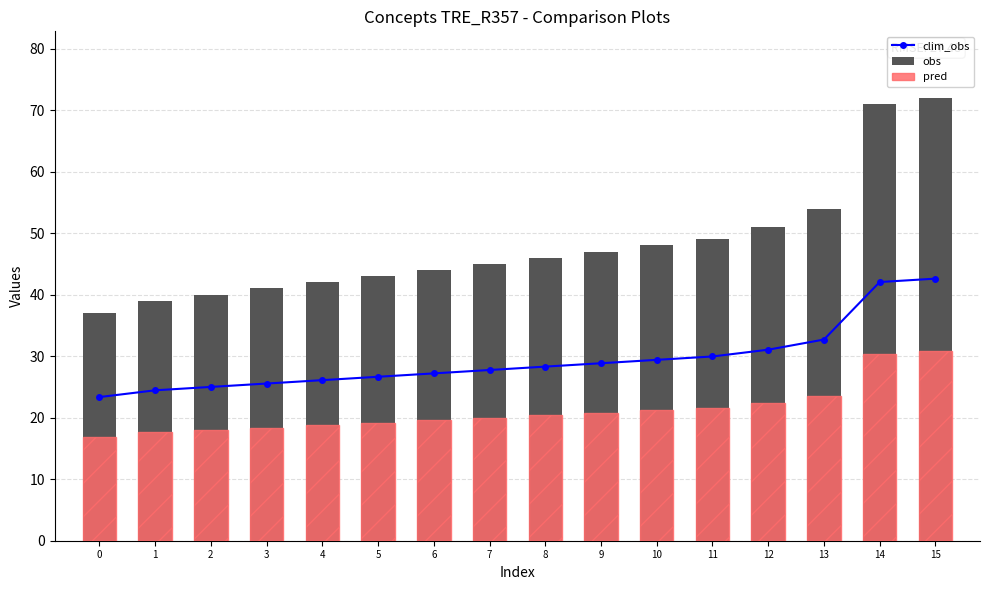

Rank the series by their maximum value, from lowest to highest.

pred, clim_obs, obs